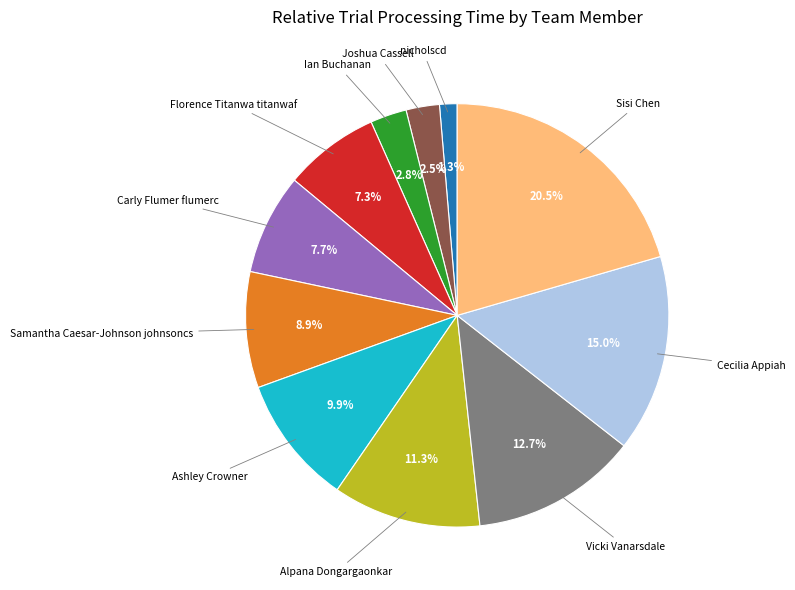

Does any single category account for the majority?

No